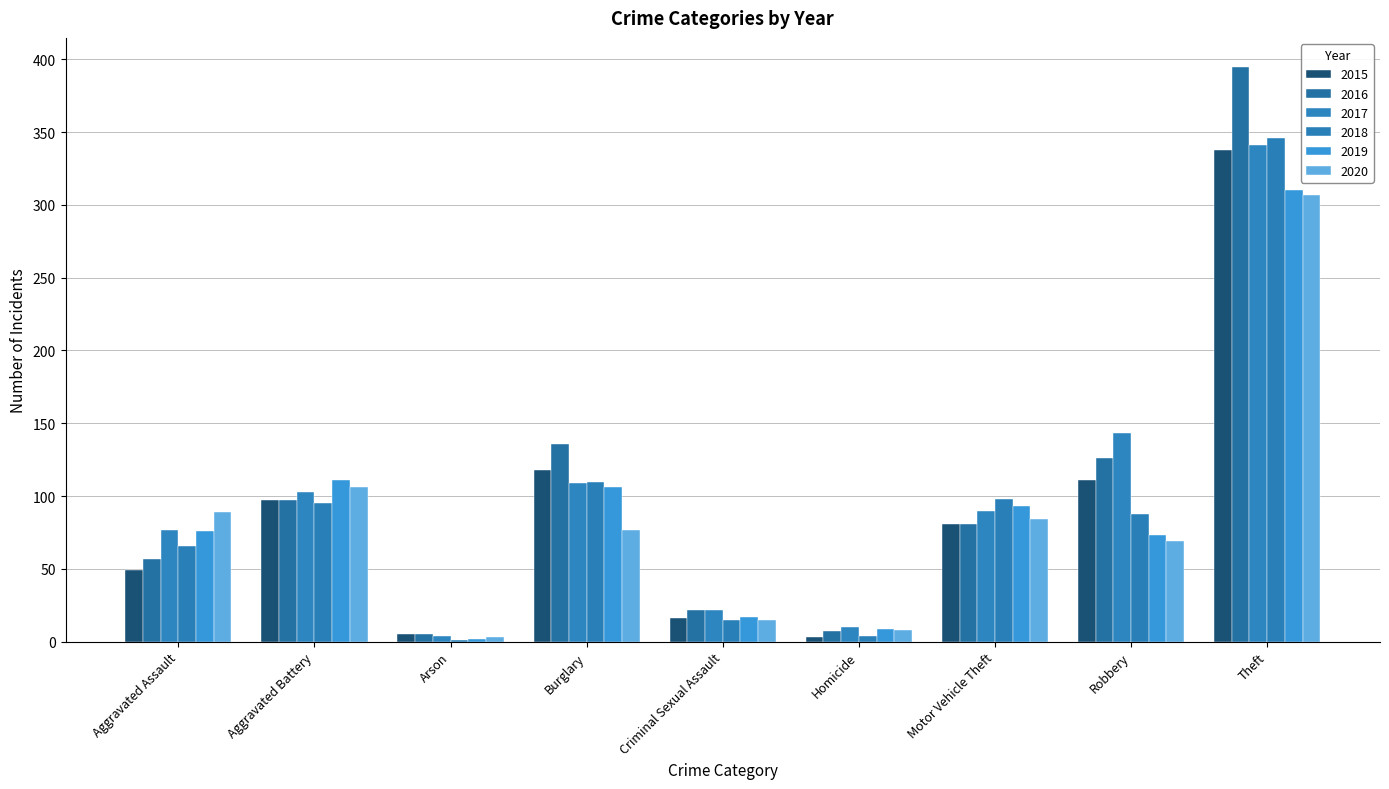

How many groups of bars are there?

9